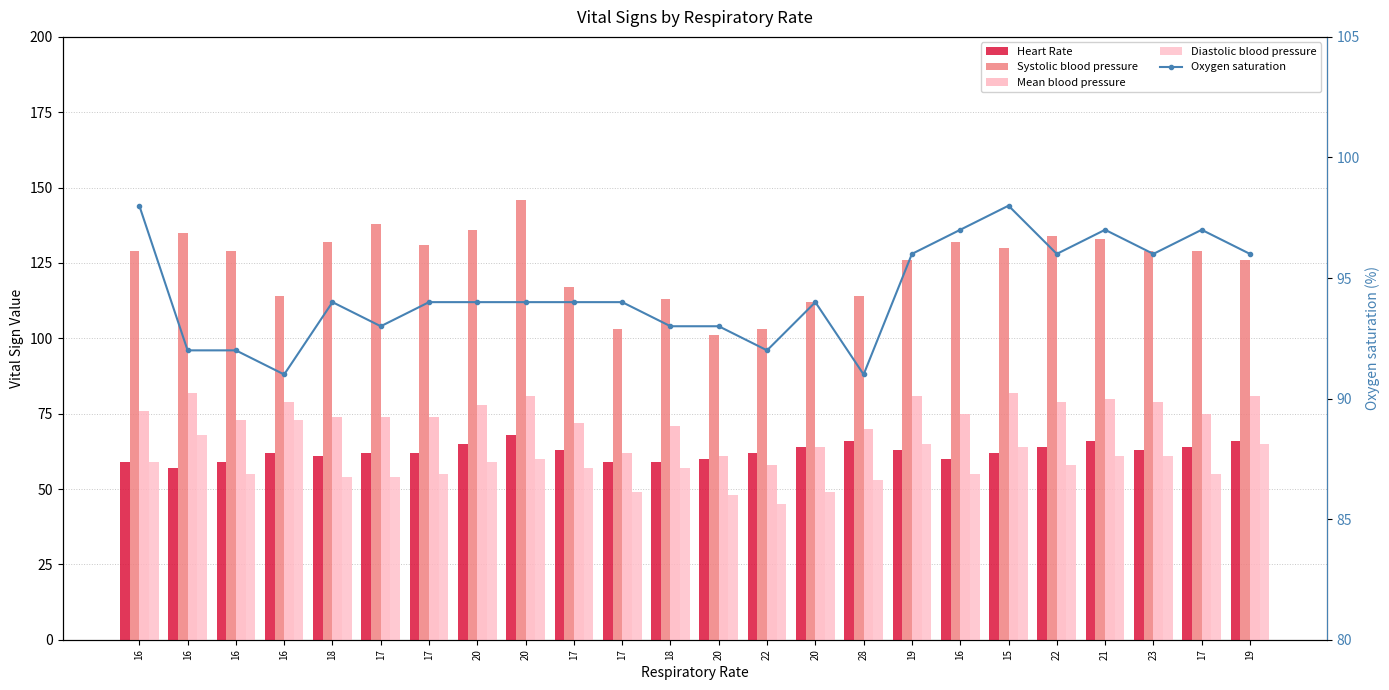

Reading right to left, transcribe all the data shown in this chart.

Heart Rate: 66	64	63	66	64	62	60	63	66	64	62	60	59	59	63	68	65	62	62	61	62	59	57	59
Systolic blood pressure: 126	129	129	133	134	130	132	126	114	112	103	101	113	103	117	146	136	131	138	132	114	129	135	129
Mean blood pressure: 81	75	79	80	79	82	75	81	70	64	58	61	71	62	72	81	78	74	74	74	79	73	82	76
Diastolic blood pressure: 65	55	61	61	58	64	55	65	53	49	45	48	57	49	57	60	59	55	54	54	73	55	68	59
Oxygen saturation: 96	97	96	97	96	98	97	96	91	94	92	93	93	94	94	94	94	94	93	94	91	92	92	98